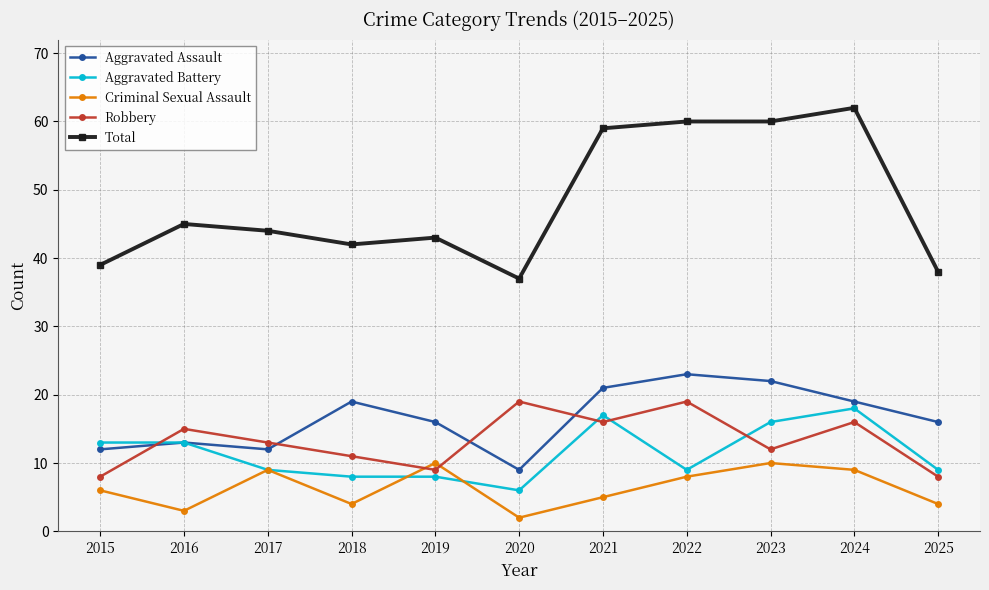

What is the difference between the highest and lowest values at 2023?

50